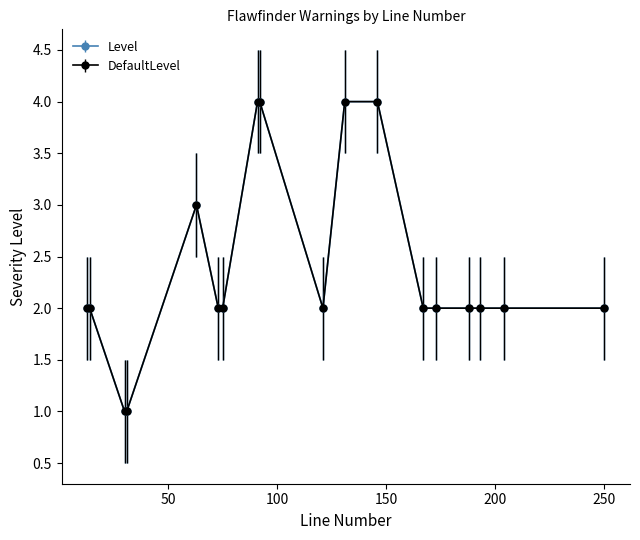

True or false: DefaultLevel and Level intersect in this chart.

False